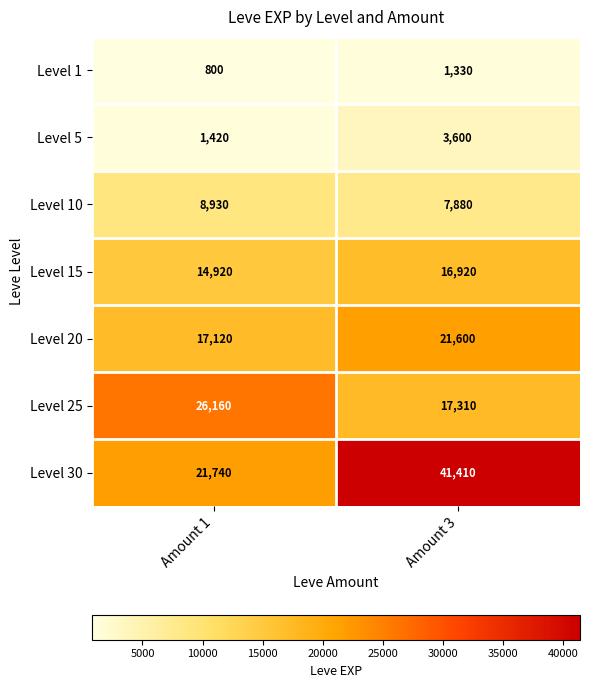

What is the sum of all Level 25 values?

43470